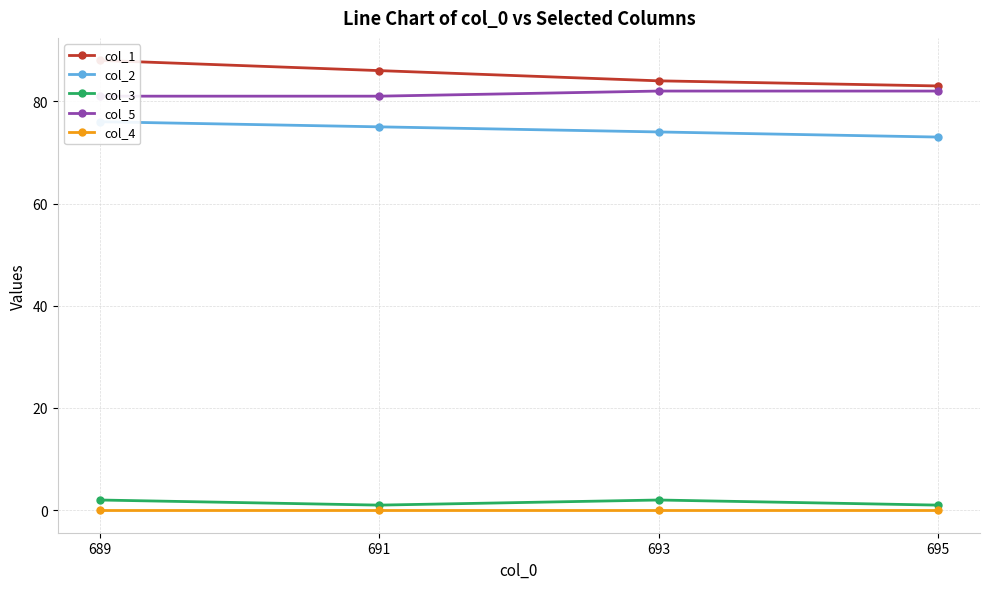

How many data points does each series have?

4